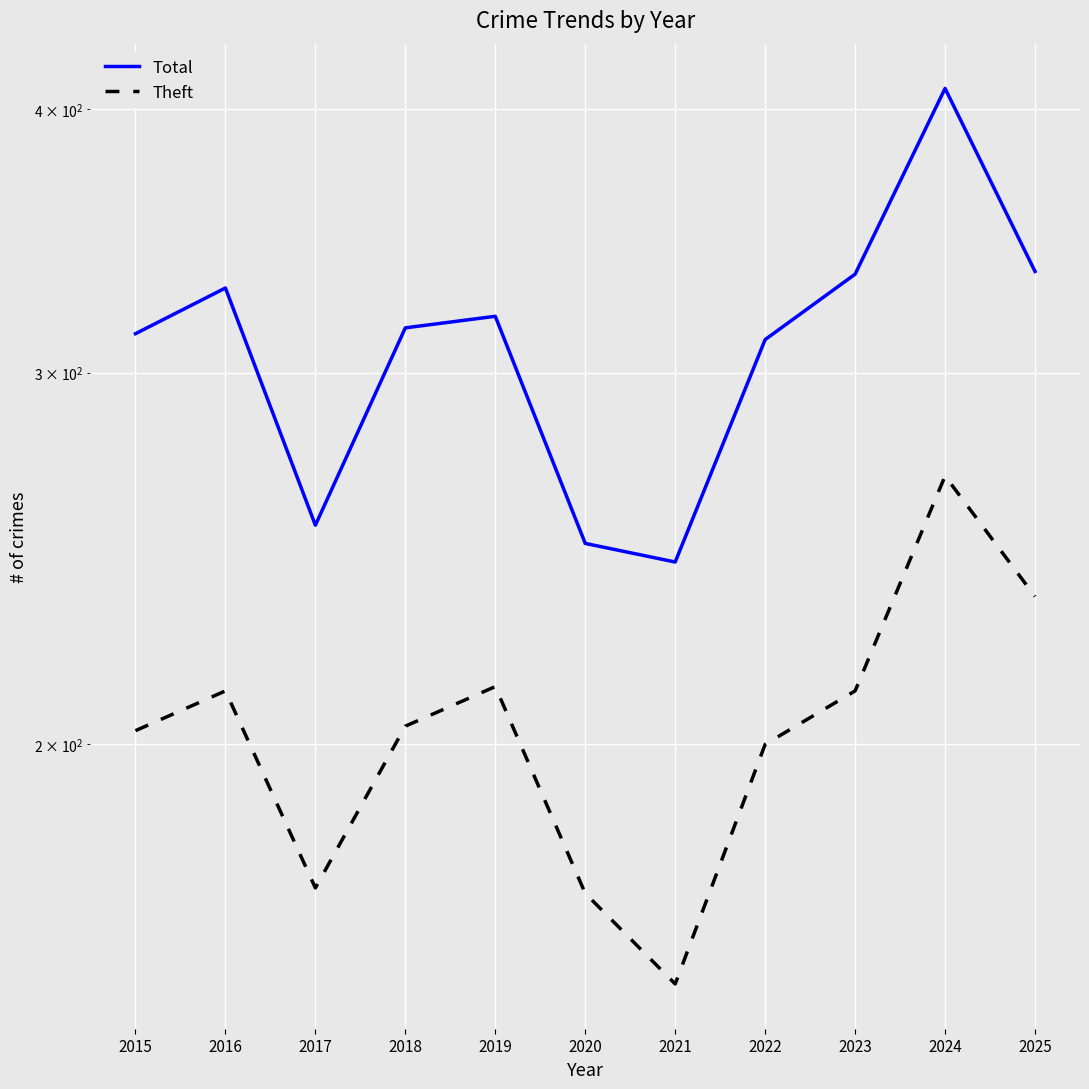

At 2016, list the series in order from smallest to largest.

Theft, Total